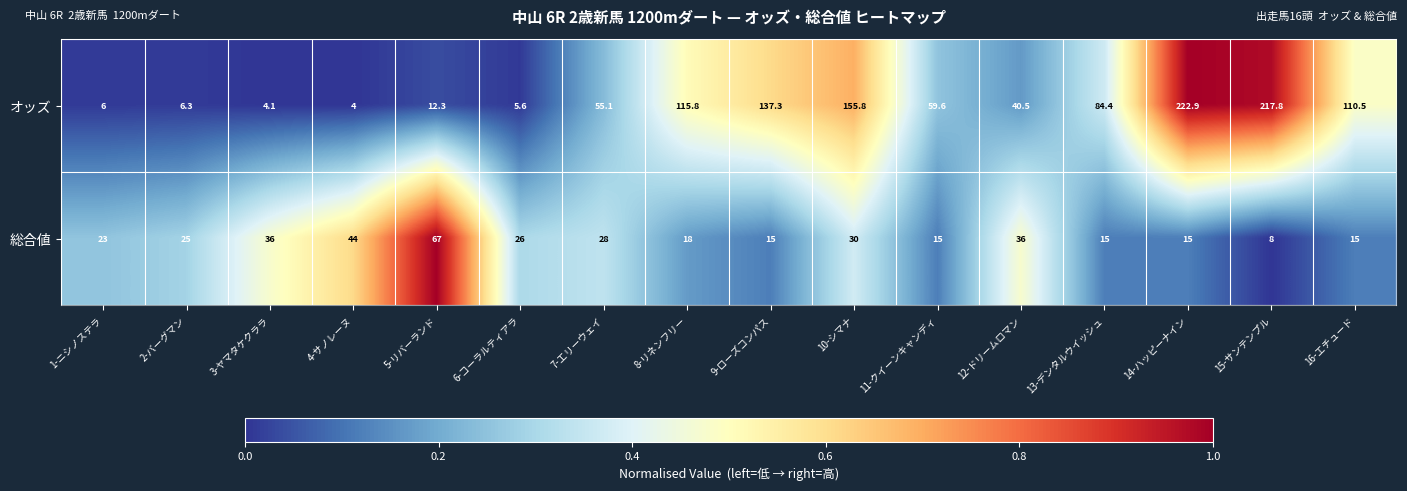

How many distinct data groups are displayed?

2